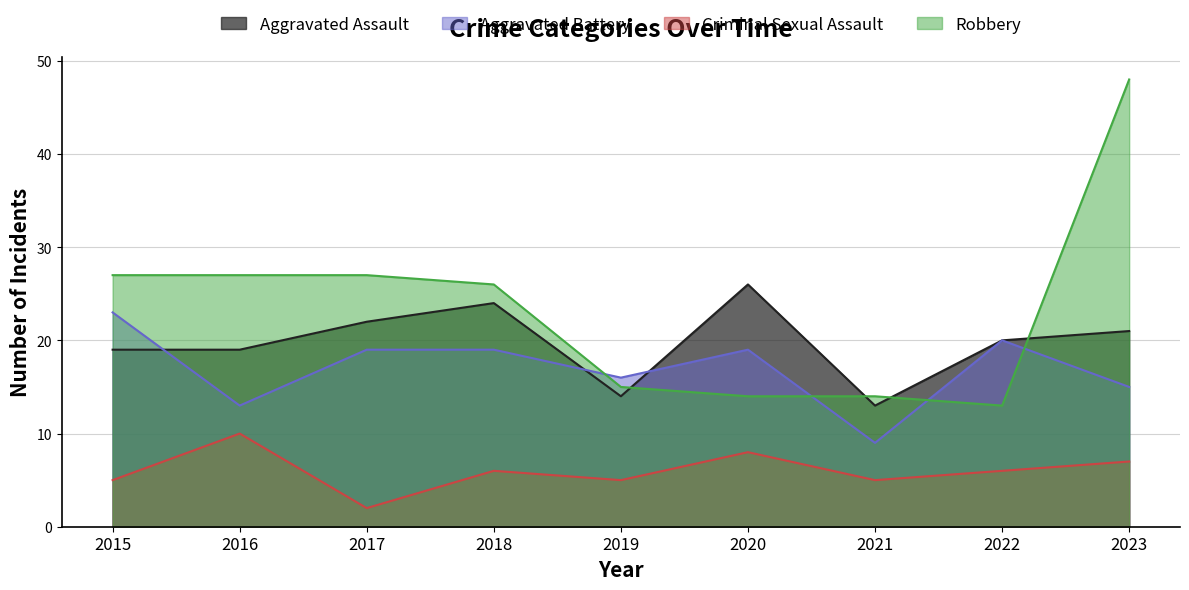

Reading left to right, what are all the values shown in this chart?

Aggravated Assault: 2015=19	2016=19	2017=22	2018=24	2019=14	2020=26	2021=13	2022=20	2023=21
Aggravated Battery: 2015=23	2016=13	2017=19	2018=19	2019=16	2020=19	2021=9	2022=20	2023=15
Criminal Sexual Assault: 2015=5	2016=10	2017=2	2018=6	2019=5	2020=8	2021=5	2022=6	2023=7
Robbery: 2015=27	2016=27	2017=27	2018=26	2019=15	2020=14	2021=14	2022=13	2023=48